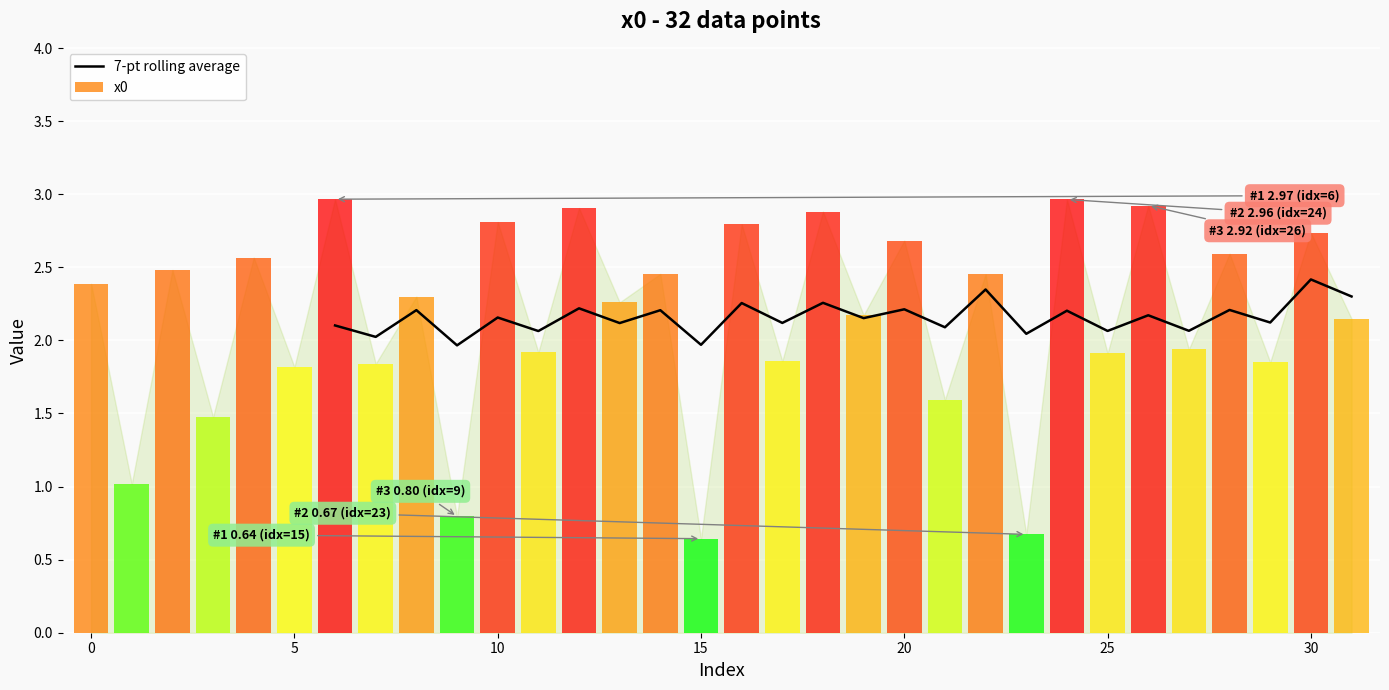

What is the value of the 25th bar from the left?

3.0